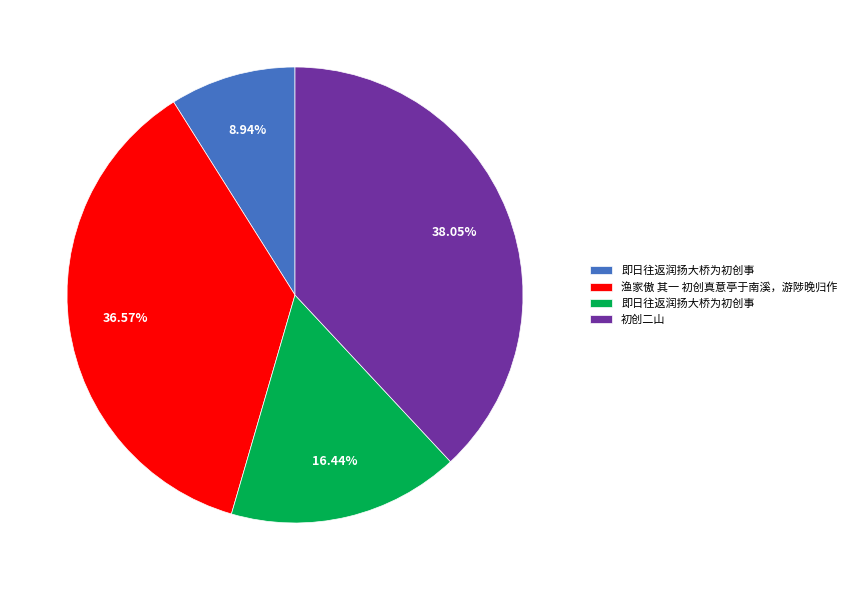

Is there a majority slice in this chart?

No